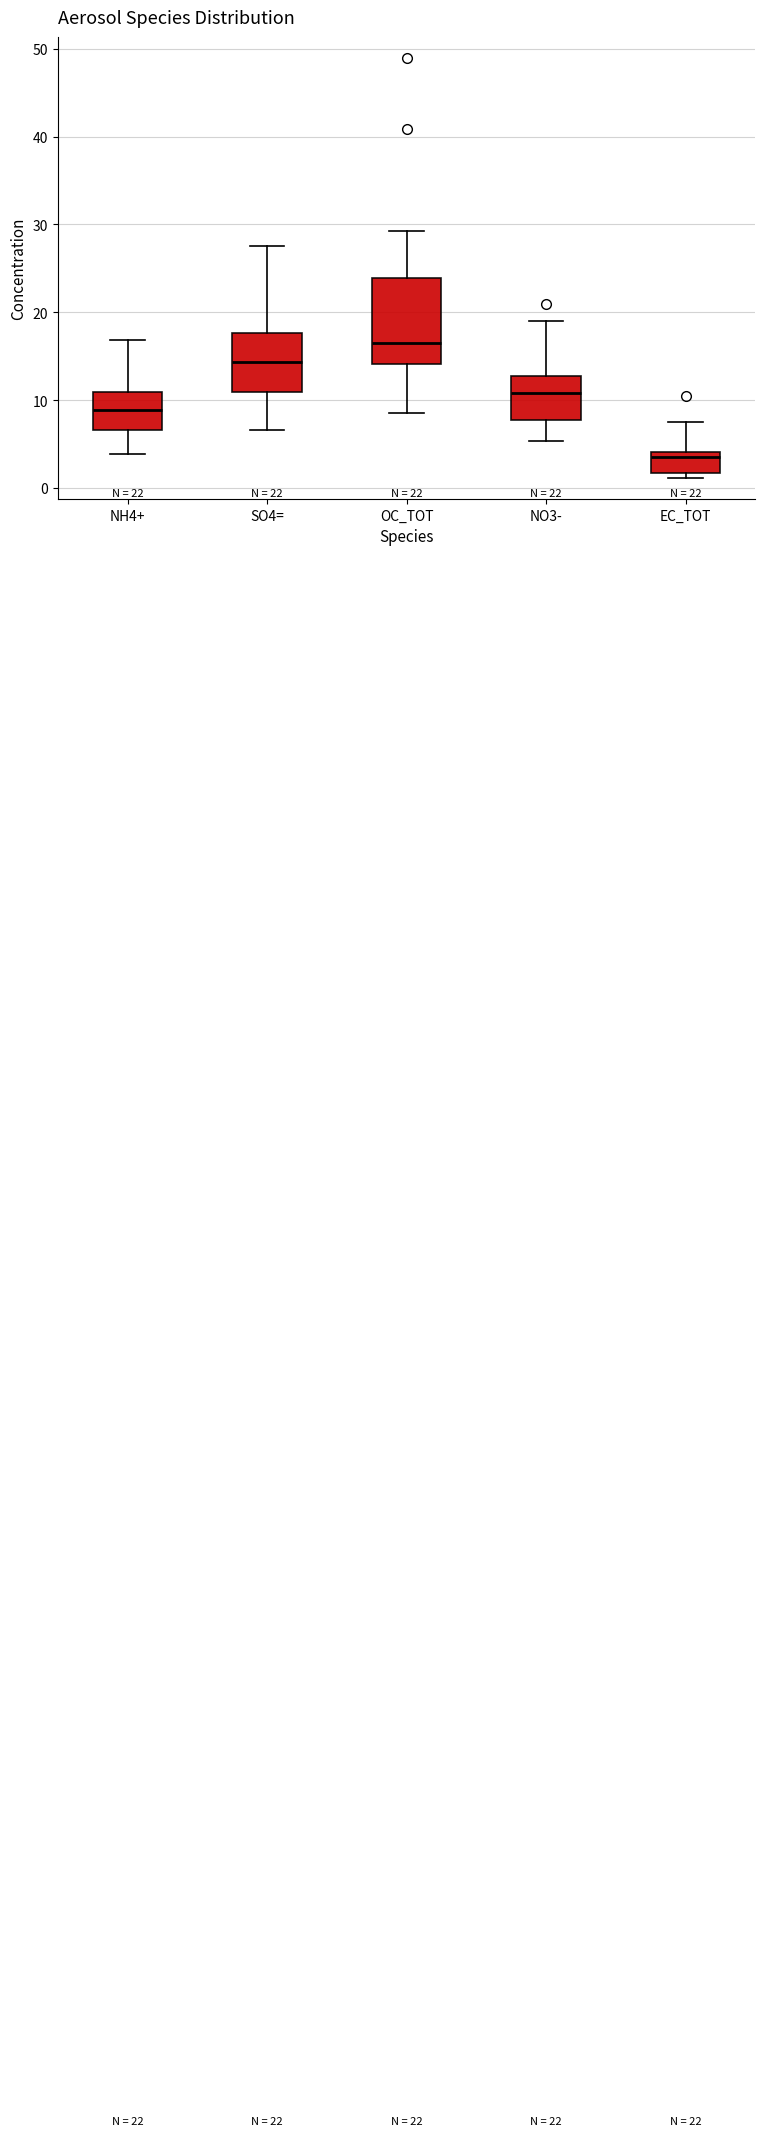

Comparing the boxes themselves (not the whiskers), which one is the tallest?

OC_TOT